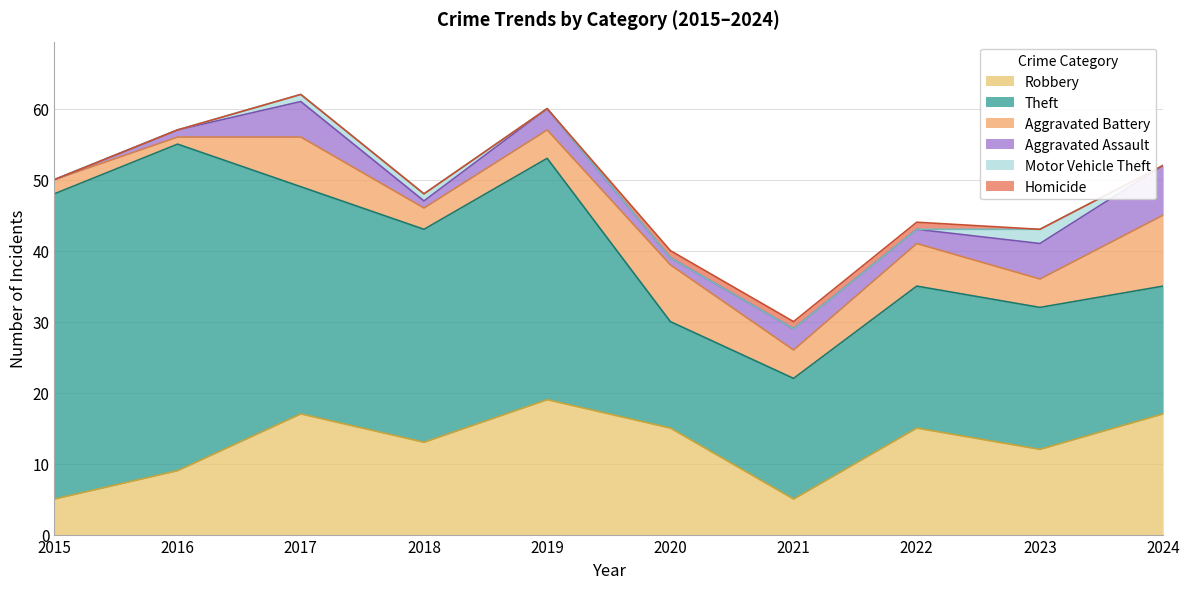

Reading right to left, extract all data points from this chart.

Robbery: 17	12	15	5	15	19	13	17	9	5
Theft: 18	20	20	17	15	34	30	32	46	43
Aggravated Battery: 10	4	6	4	8	4	3	7	1	2
Aggravated Assault: 7	5	2	3	1	3	1	5	1	0
Motor Vehicle Theft: 0	2	0	0	0	0	1	1	0	0
Homicide: 0	0	1	1	1	0	0	0	0	0